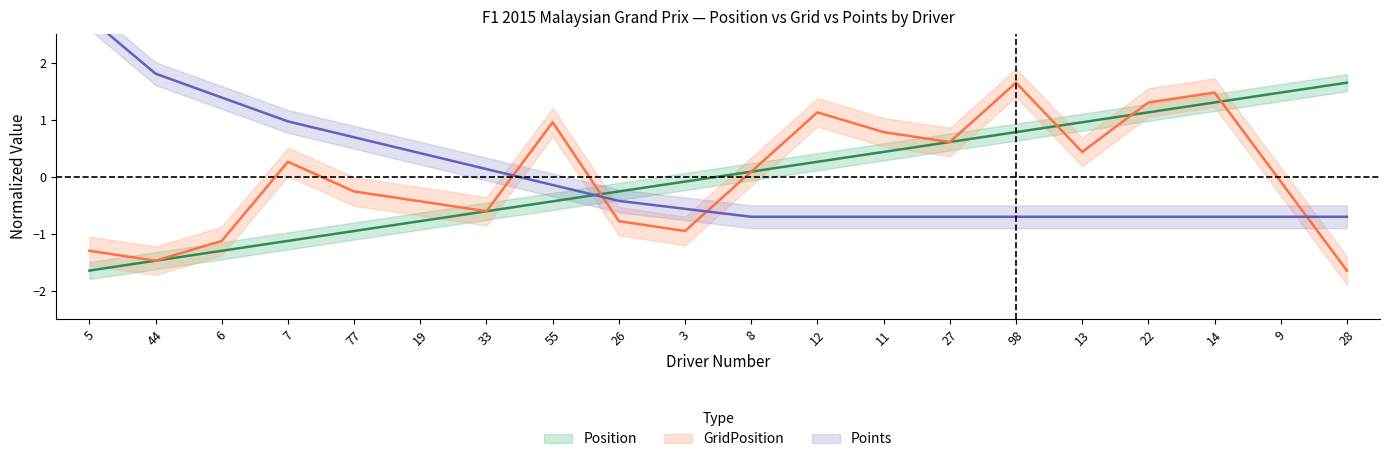

How many intersections are there between GridPosition and Position?

4